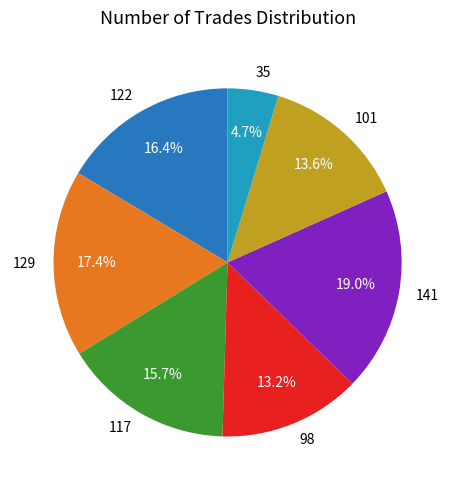

To the nearest percent, what percentage of the pie is 117?

16%